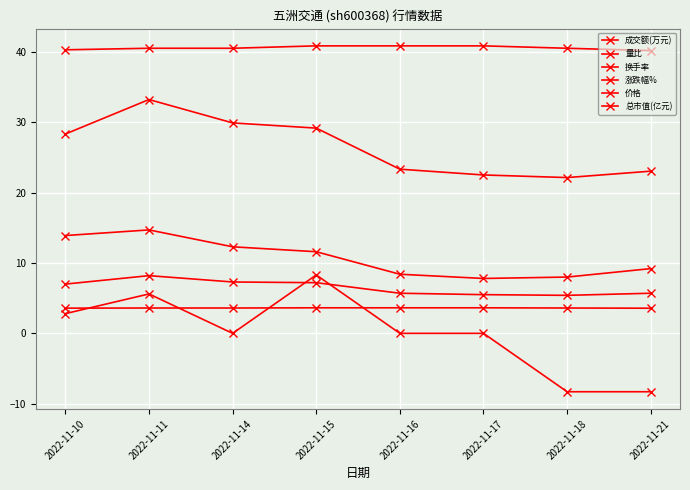

How many lines are shown in the chart?

6